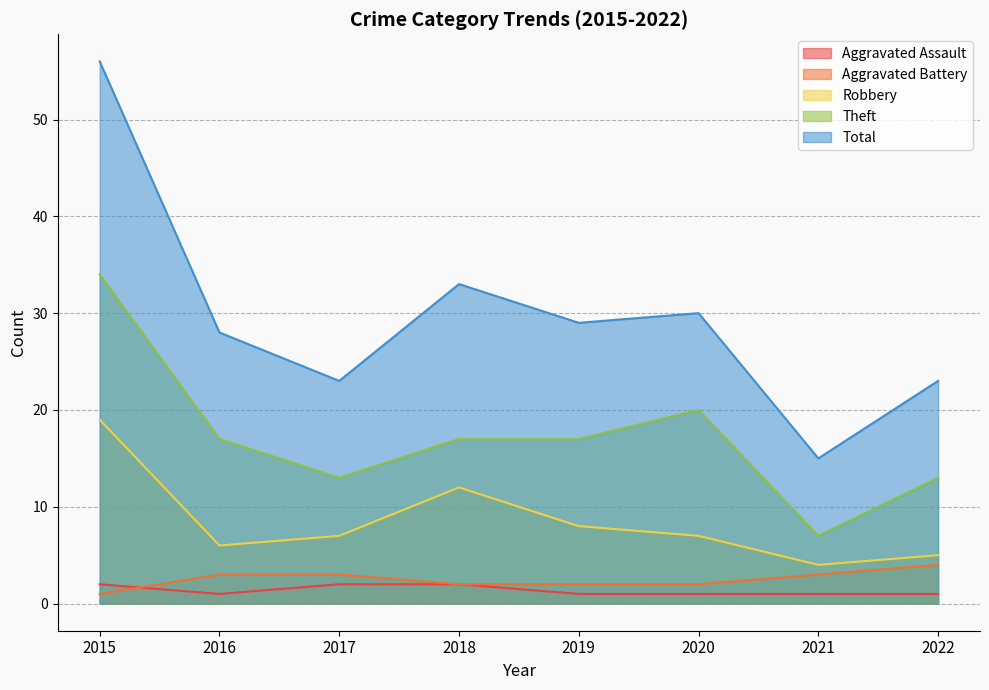

In Aggravated Assault, how many points are lower than both neighbors (excluding endpoints)?

1